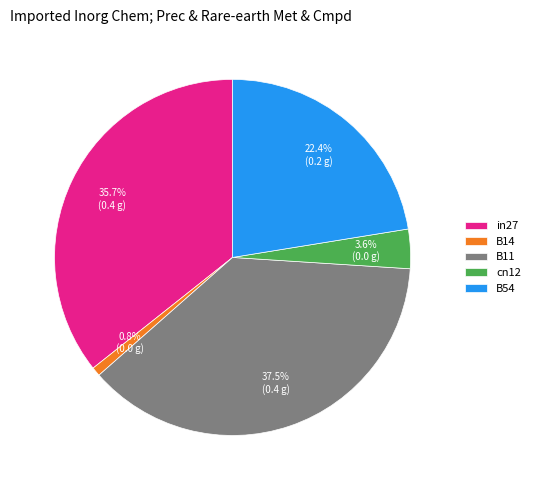

Do B54 and in27 together represent more than half of the pie?

Yes